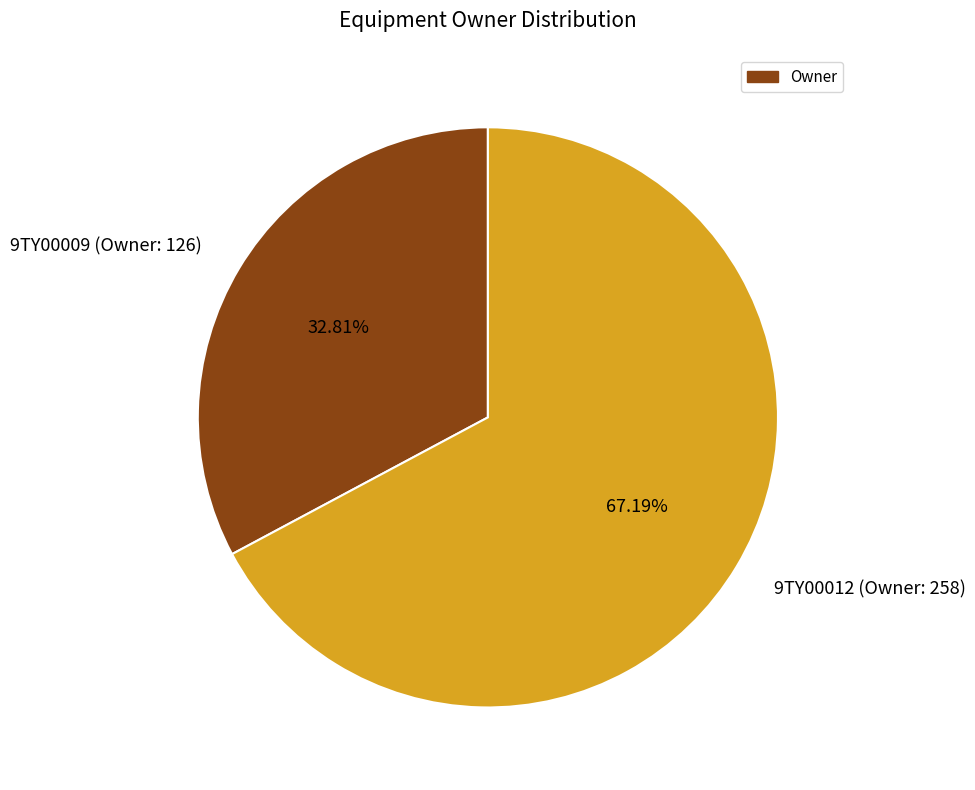

To the nearest percent, what percentage of the pie is 9TY00012 (Owner: 258)?

67%